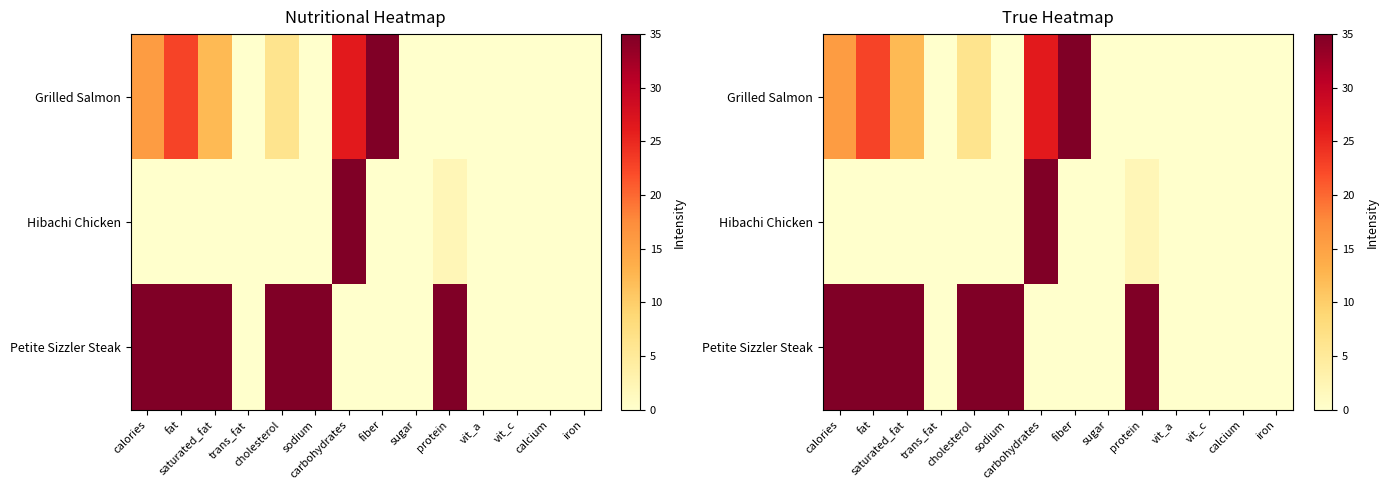

At iron, list the series in order from smallest to largest.

Grilled Salmon, Hibachi Chicken, Petite Sizzler Steak